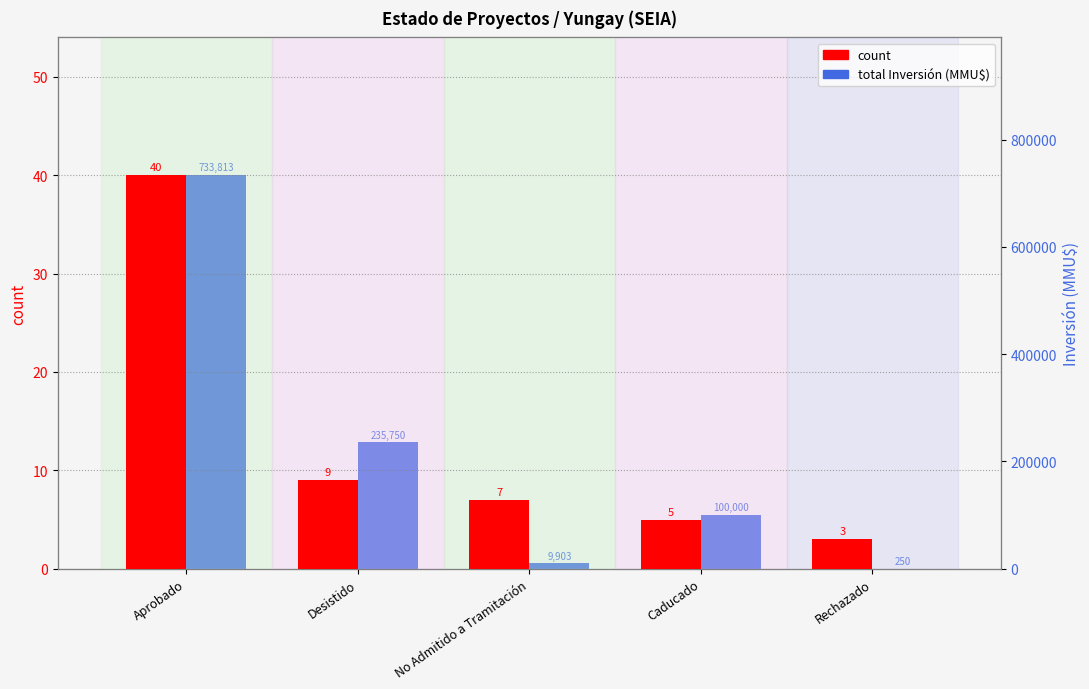

How many values in the count series exceed 7?

2